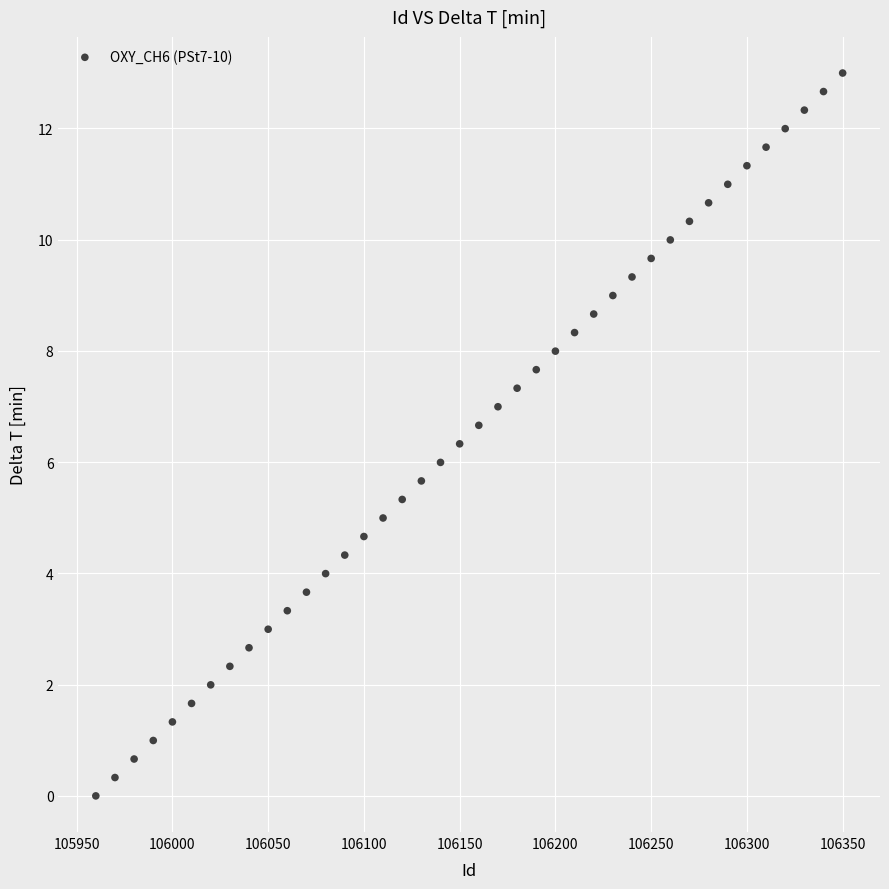

What is the range of Y values (max minus min)?

13.0